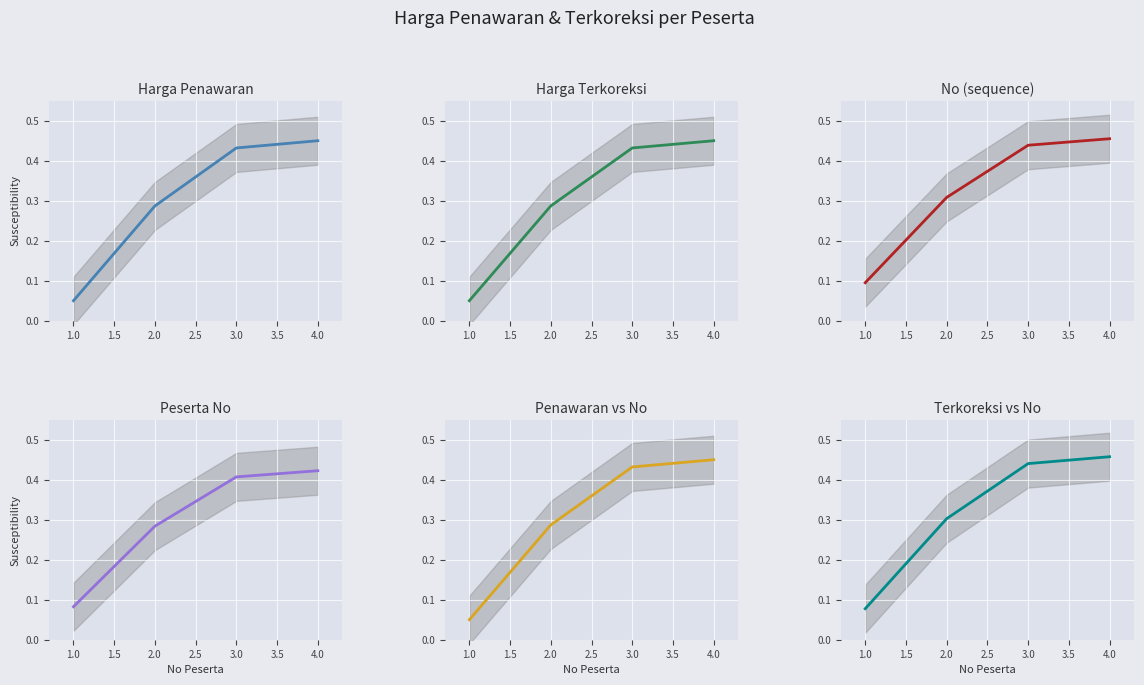

What is the sum of all Penawaran vs No values?

1.2